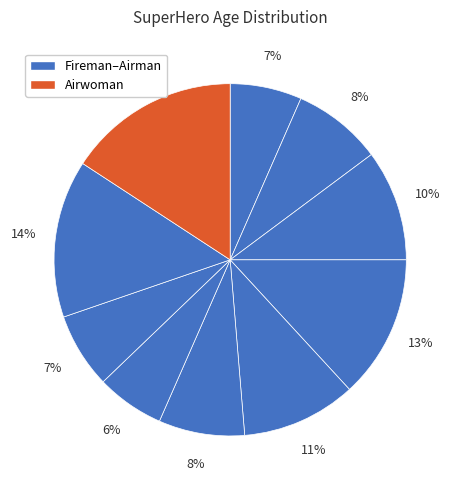

How many slices are in this pie chart?

10